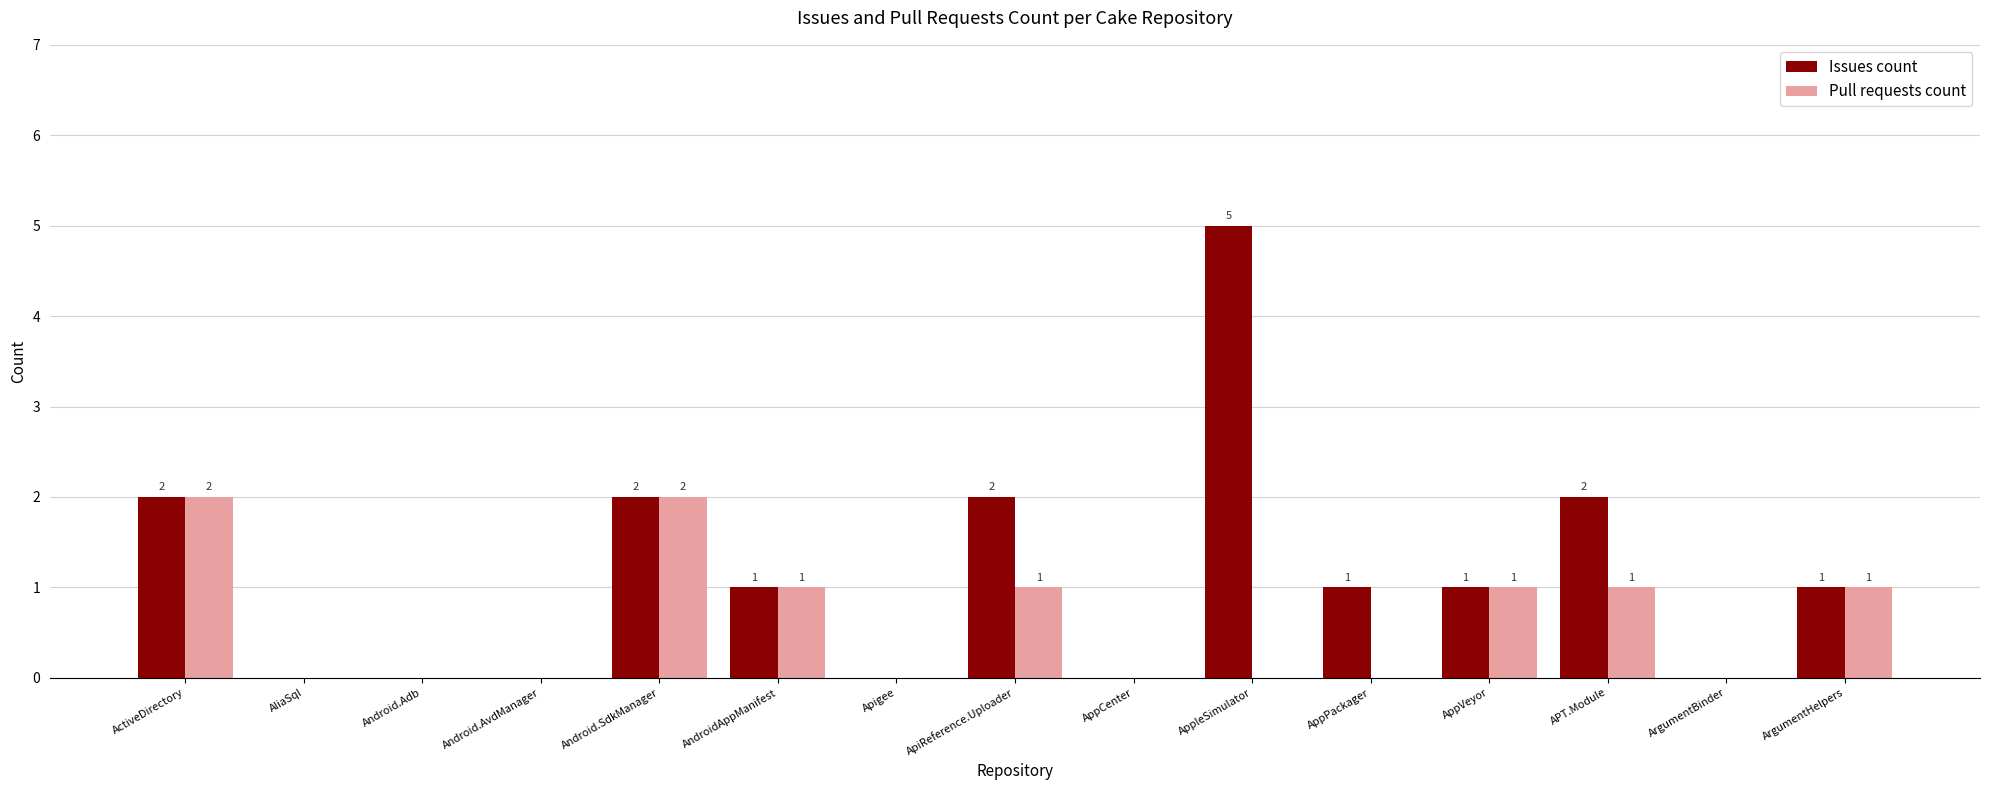

Are the bars grouped side by side (vs. stacked)?

Yes